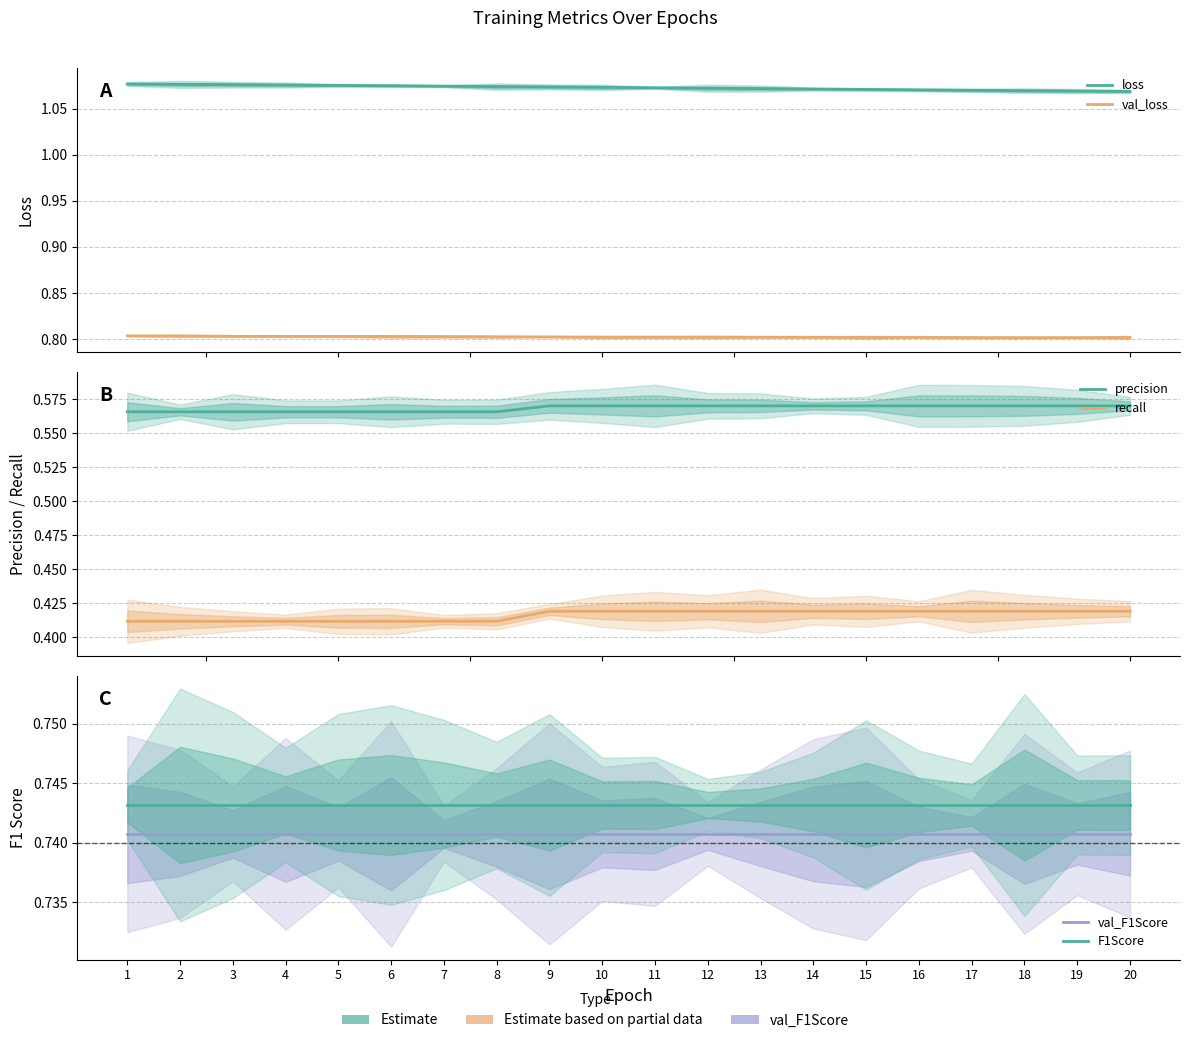

Rank the series by their maximum value, from lowest to highest.

recall, precision, val_F1Score, F1Score, val_loss, loss